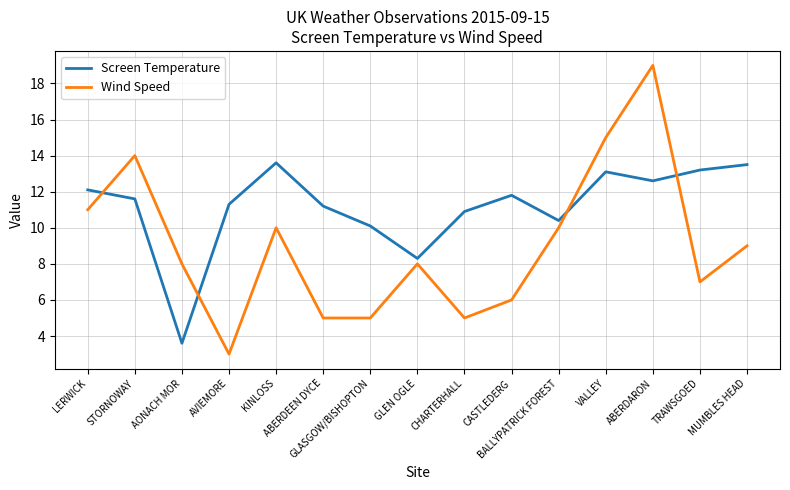

Which series has the widest spread of values?

Wind Speed